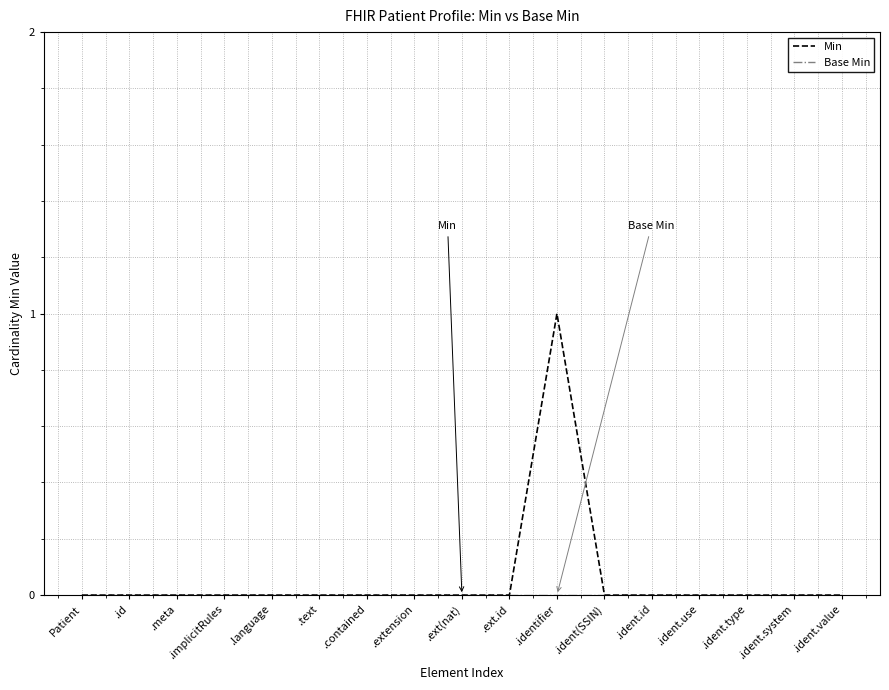

Which series has the largest range (max minus min)?

Min